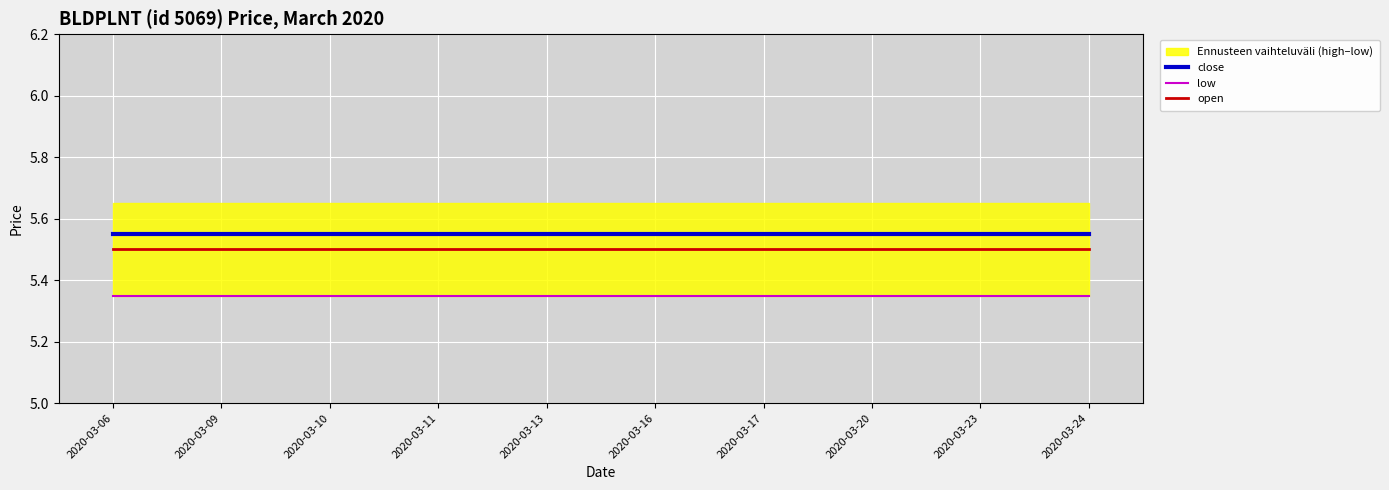

True or false: low and close intersect in this chart.

False